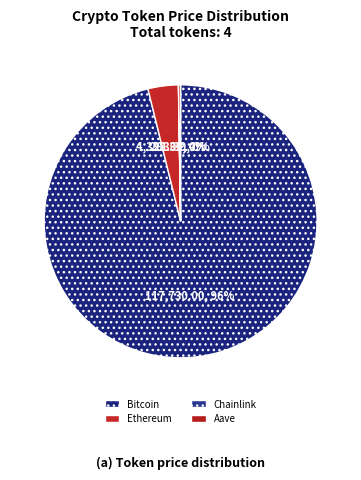

To the nearest percent, what is the difference between the largest and smallest slice percentages?

96%